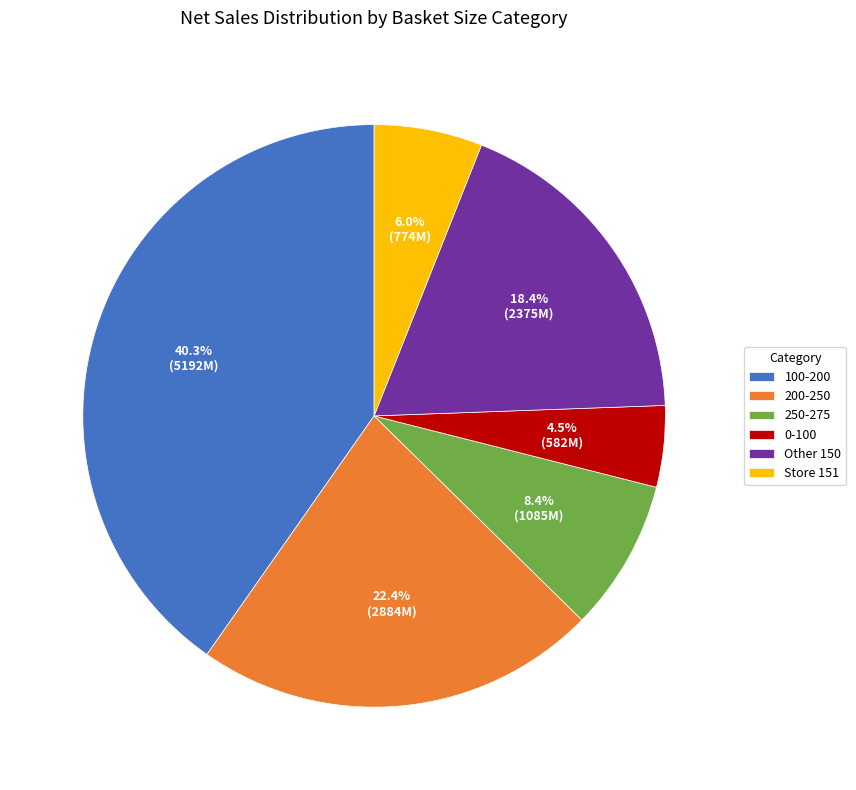

How many segments does this pie chart have?

6